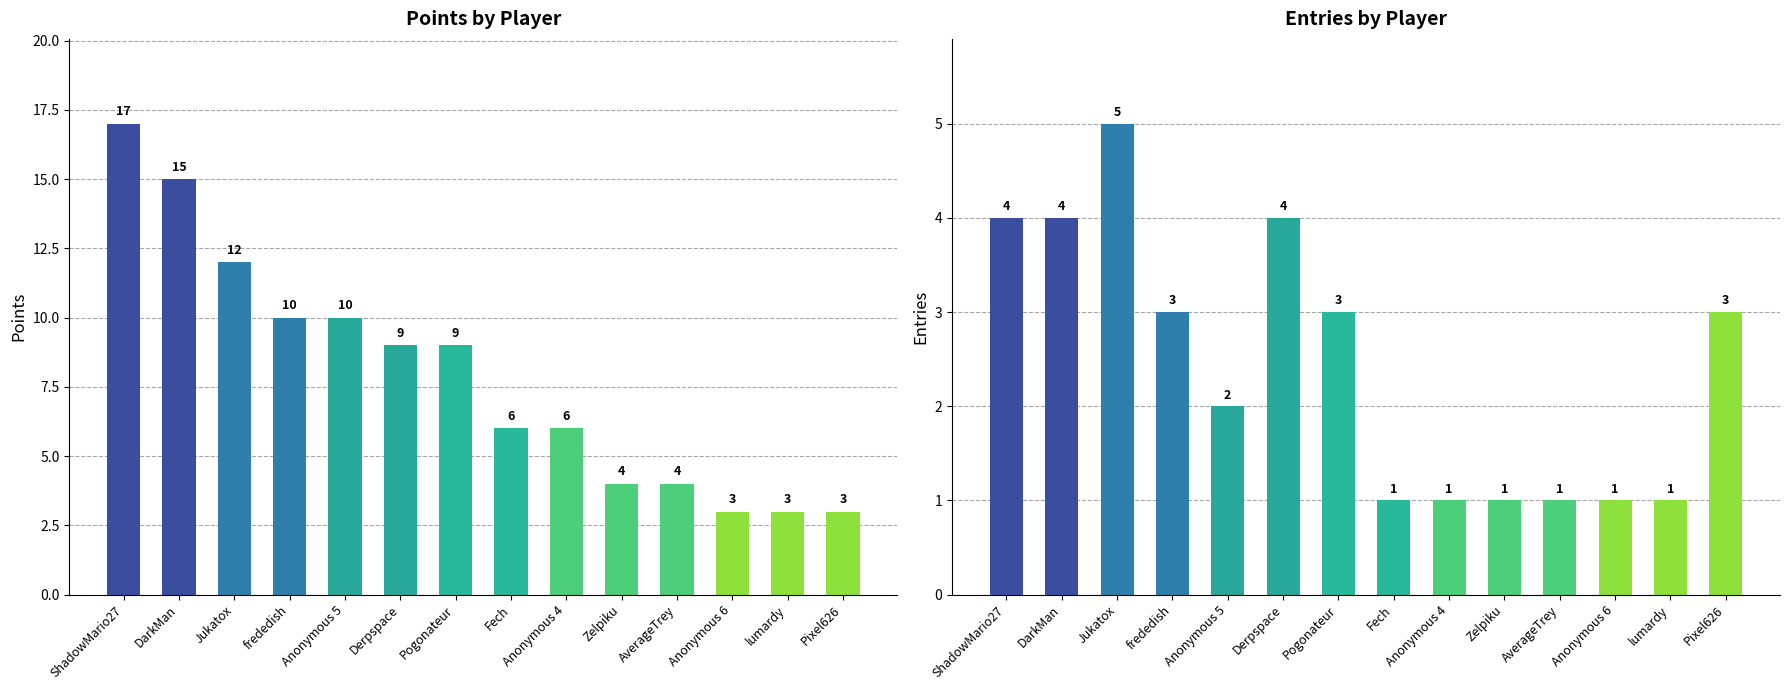

Reading left to right, extract all data points from this chart.

Points: ShadowMario27=17	DarkMan=15	Jukatox=12	frededish=10	Anonymous 5=10	Derpspace=9	Pogonateur=9	Fech=6	Anonymous 4=6	Zelpiku=4	AverageTrey=4	Anonymous 6=3	lumardy=3	Pixel626=3
Entries: ShadowMario27=4	DarkMan=4	Jukatox=5	frededish=3	Anonymous 5=2	Derpspace=4	Pogonateur=3	Fech=1	Anonymous 4=1	Zelpiku=1	AverageTrey=1	Anonymous 6=1	lumardy=1	Pixel626=3